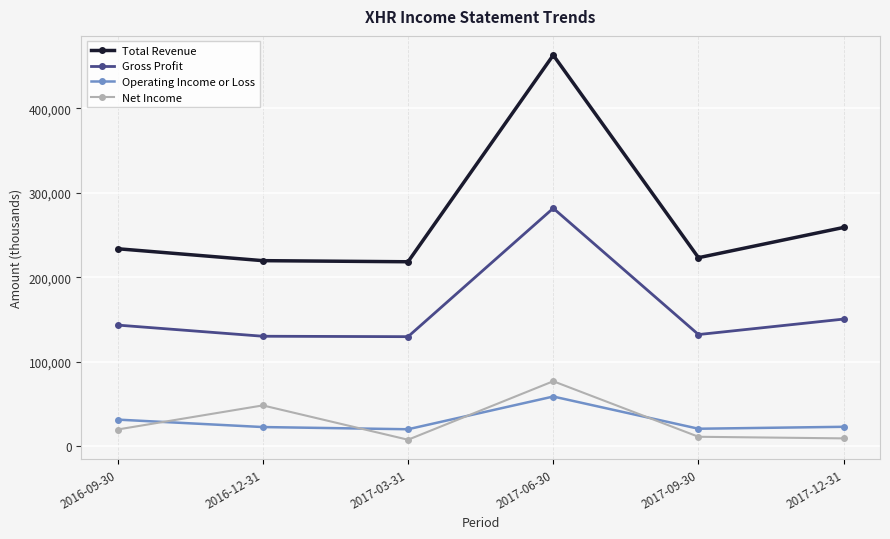

Where is the first local minimum for Net Income?

2017-03-31